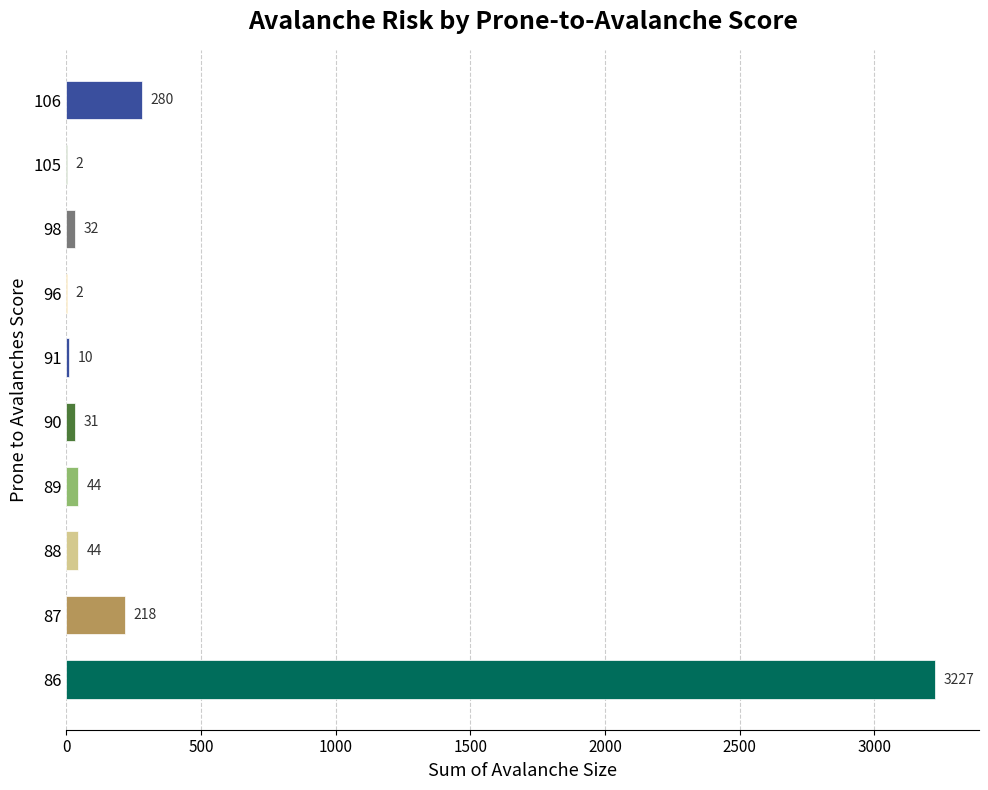

At which category does the chart reach its peak across all series?

86